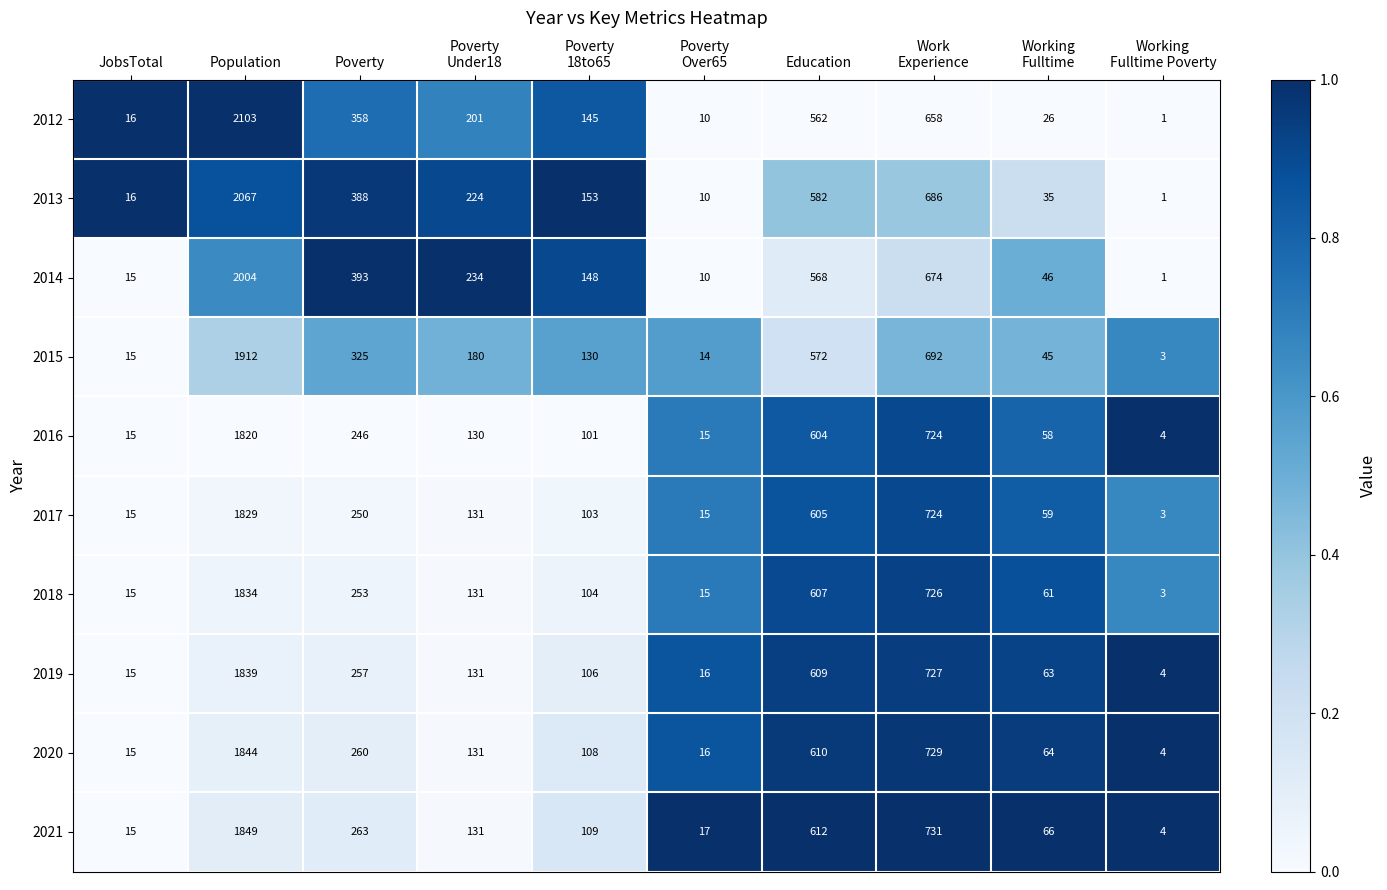

Count the number of data series in this chart.

10